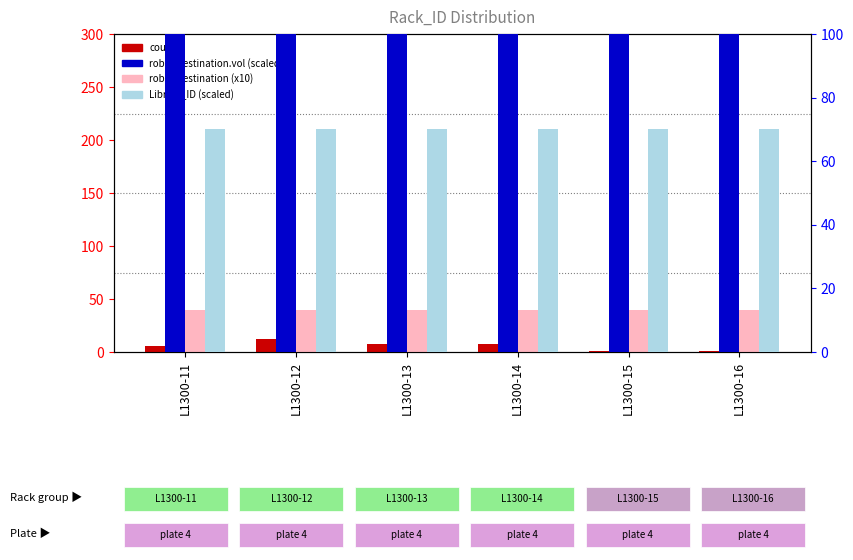

Is the value of count at L1300-14 greater than the value of robot.destination.vol (scaled %) at L1300-15?

No